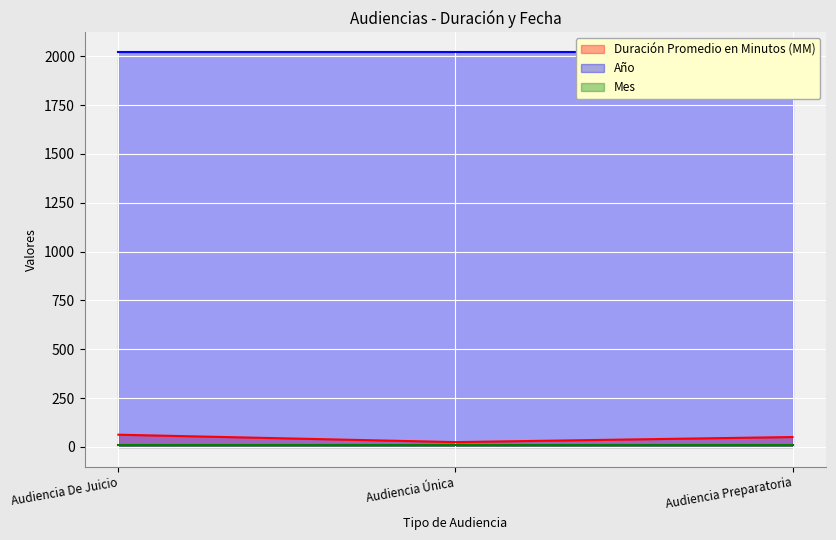

What is the spread (max minus min) of values at Audiencia Única?

2010